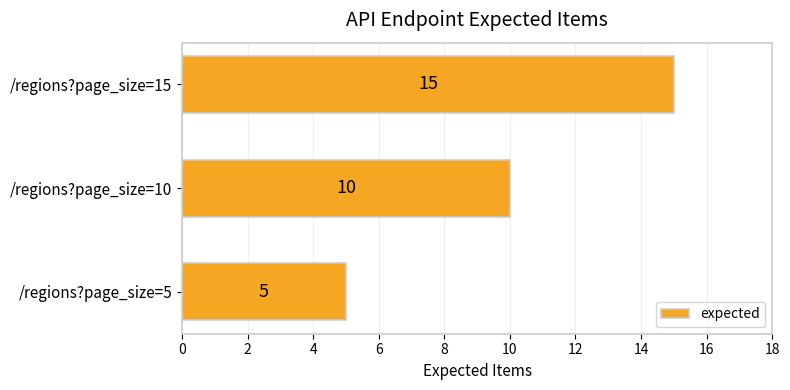

The chart shows a value of 6 at /regions?page_size=10. True or false?

False